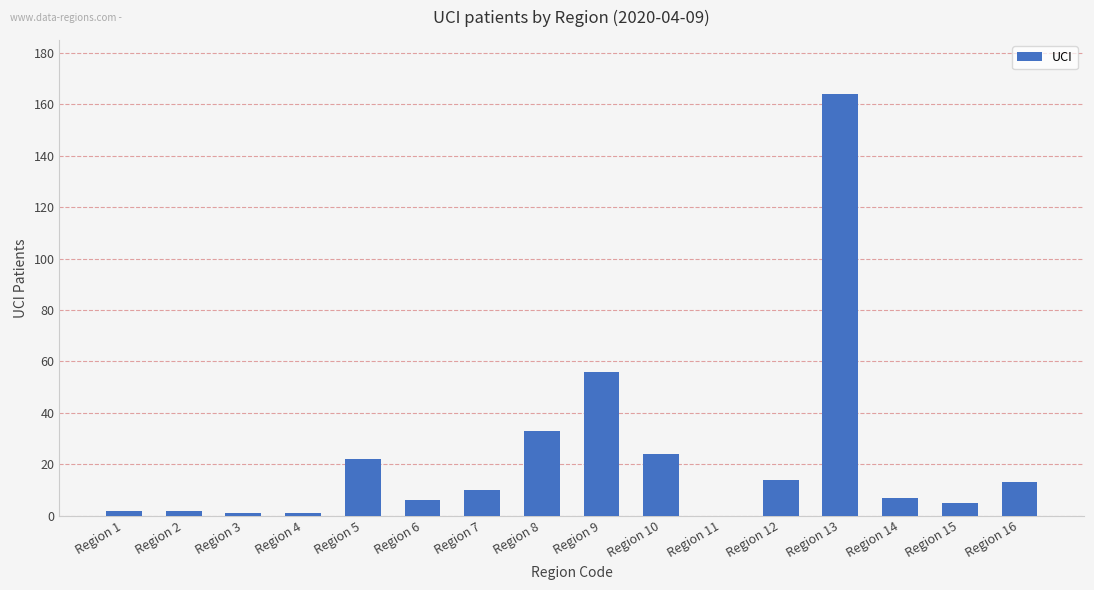

What is the change in value from Region 4 to Region 16?

+12